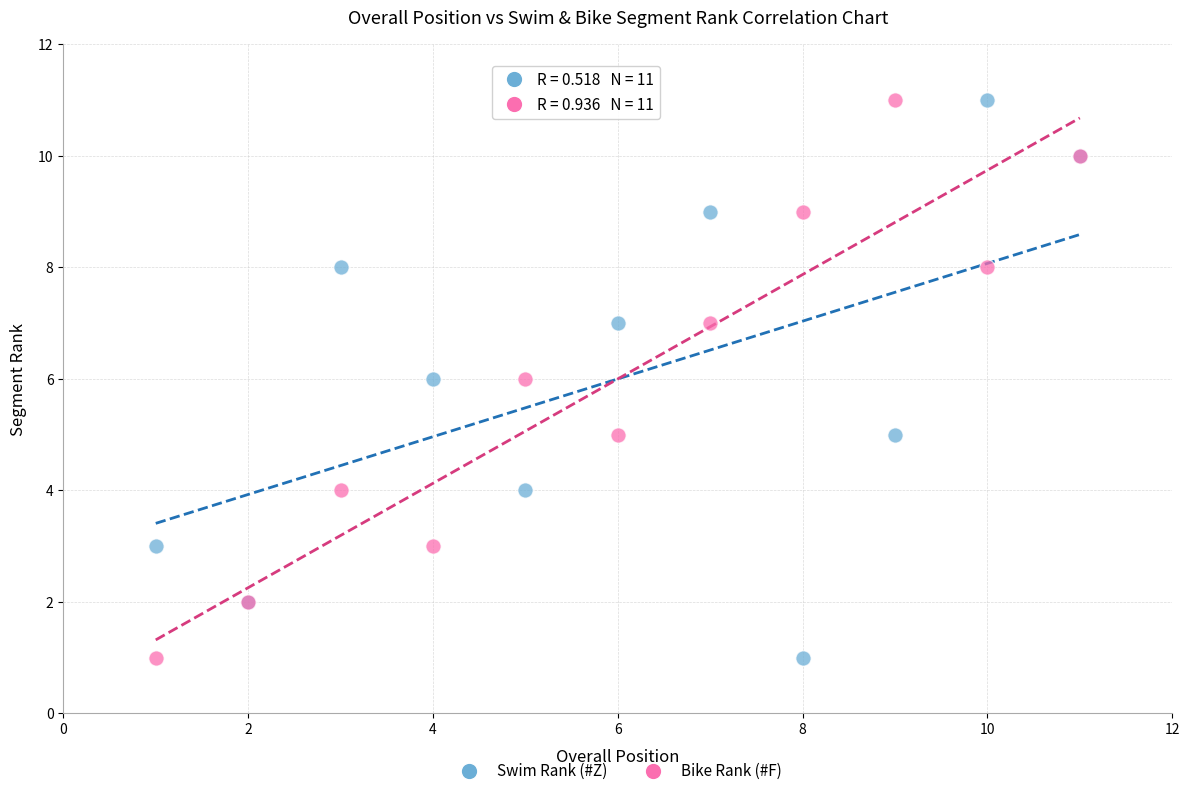

What is the X range (max minus min) for the scatter plot?

10